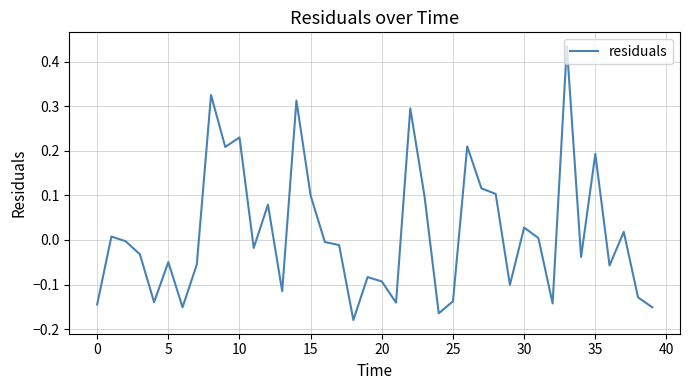

What is the difference between the maximum and minimum values?

0.6